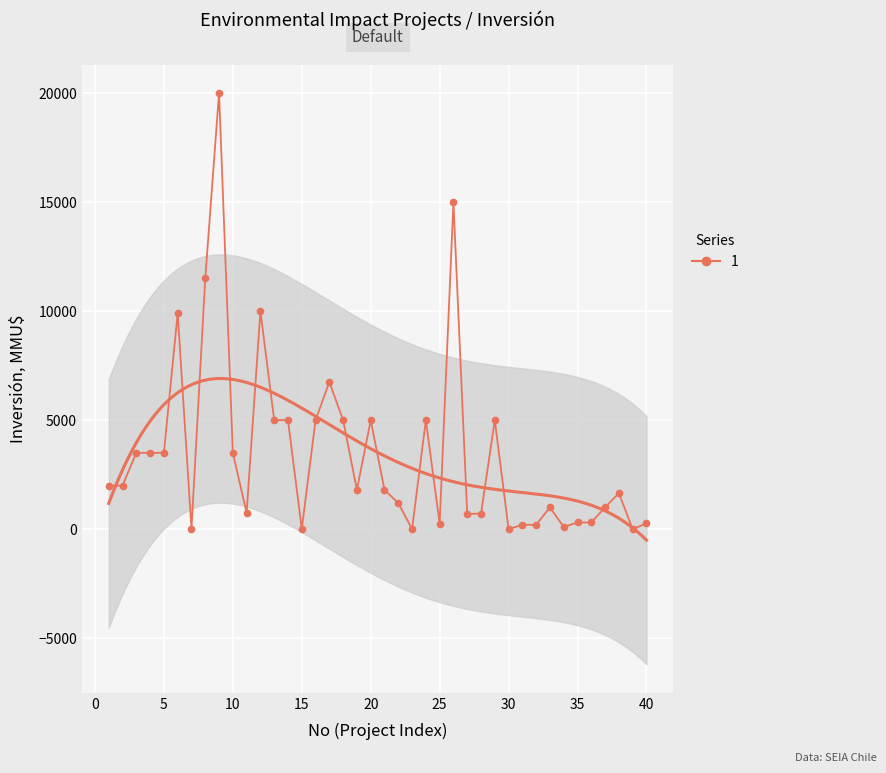

How many data points are above 1800?

19